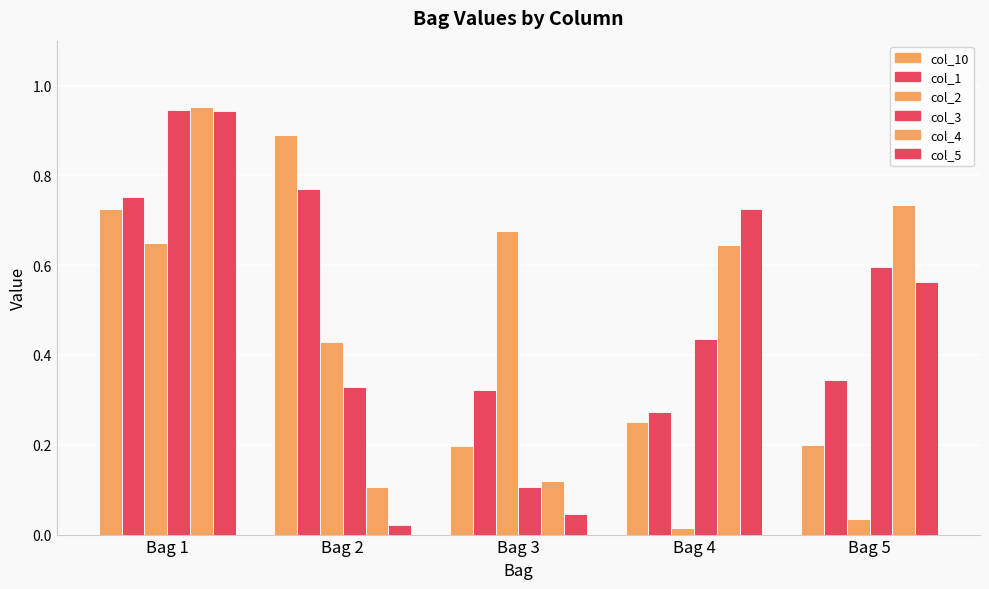

How many bars are there in each group?

6